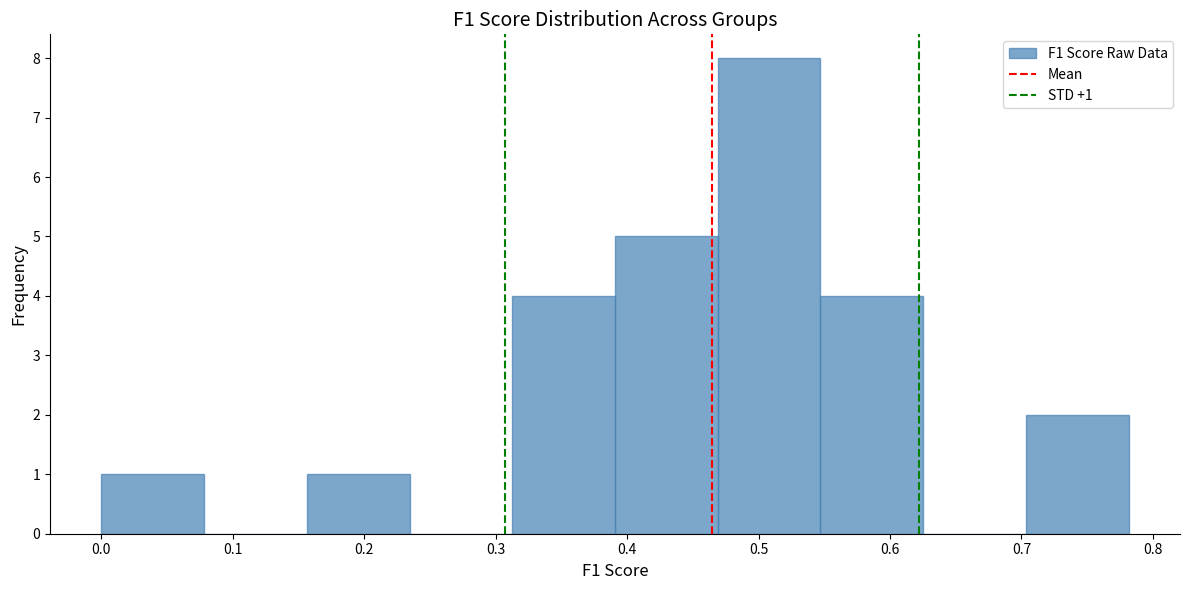

Which range on the x-axis has the tallest bar?

0.47 to 0.55